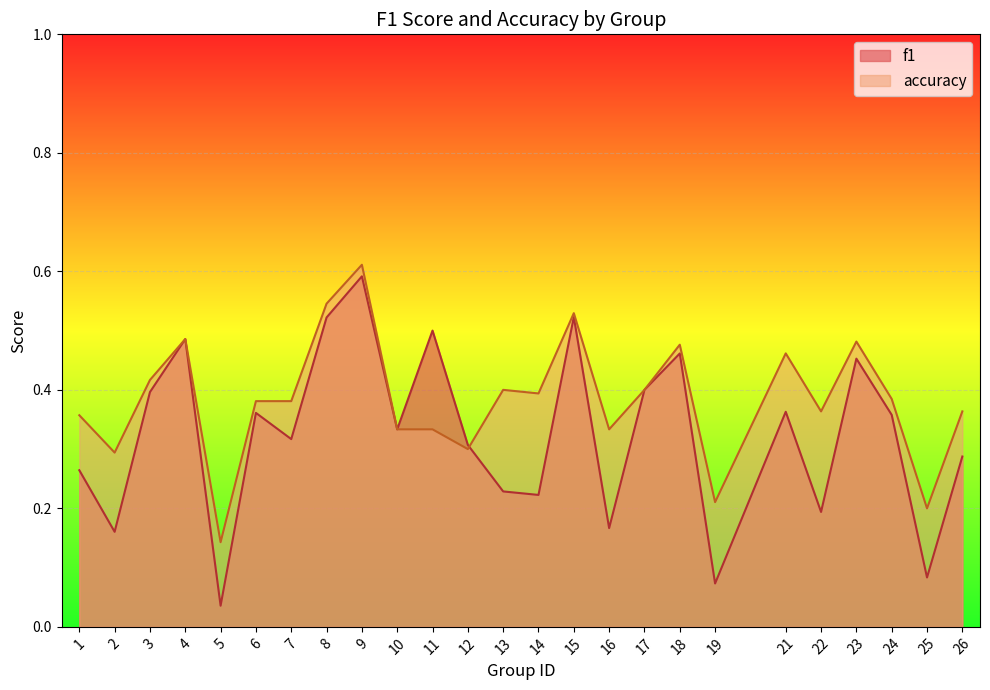

Count the accuracy values in the range 0 to 1.

25